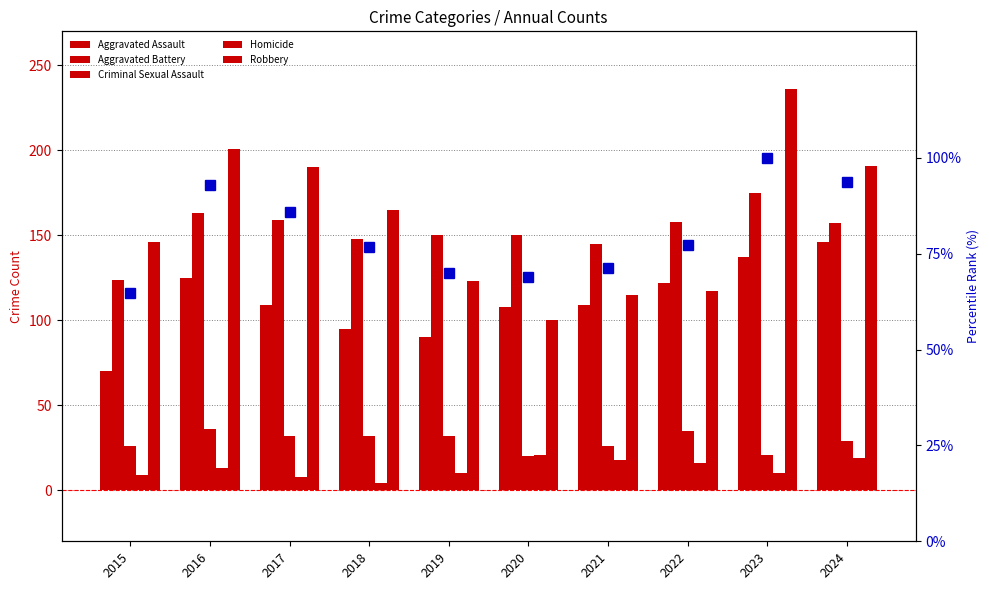

True or false: percentile rank within sample has a value of 68.9 at 2020.

True